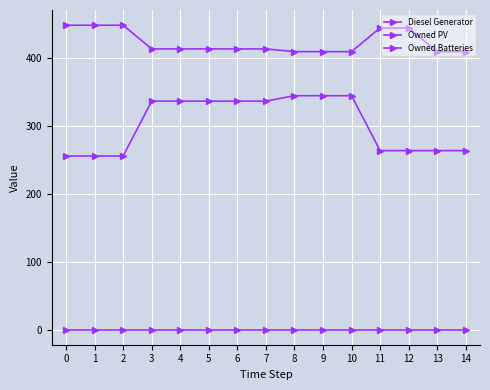

How many lines are shown in the chart?

3